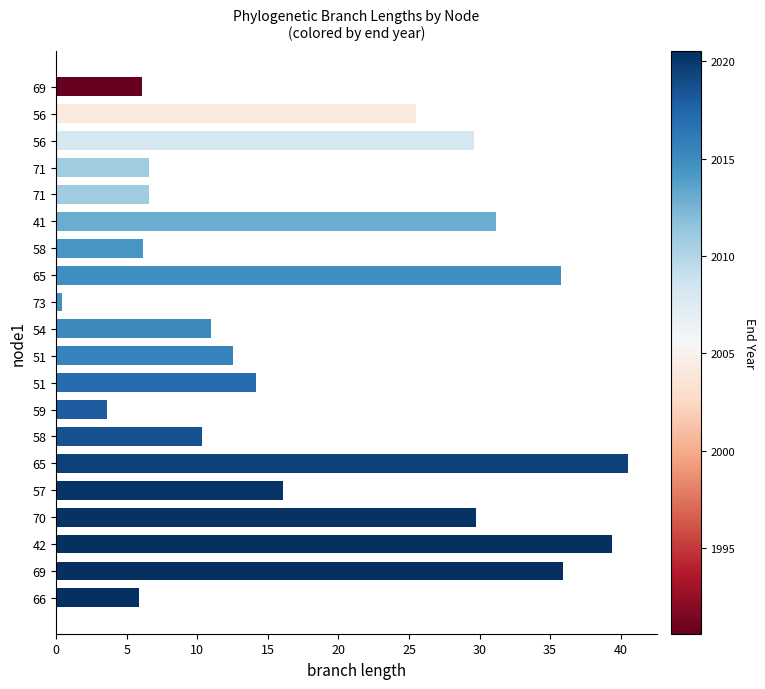

What is the maximum value shown in the chart?

40.5